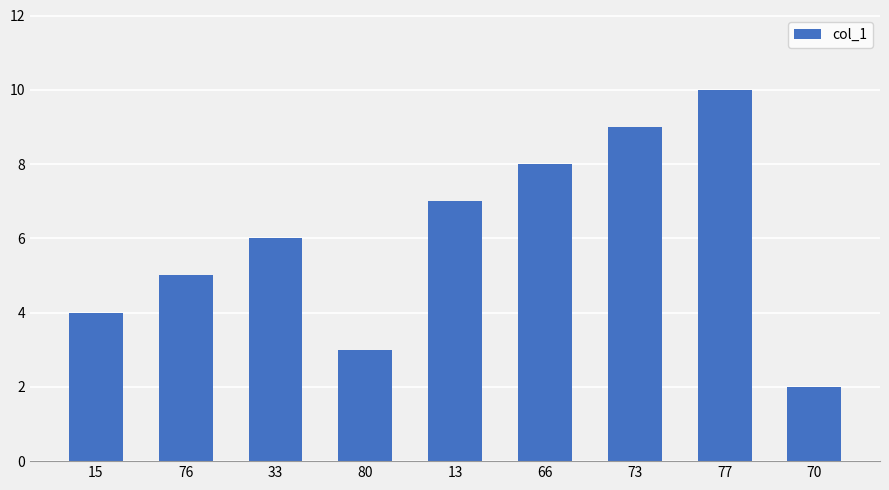

At which label is the value closest to 6?

33